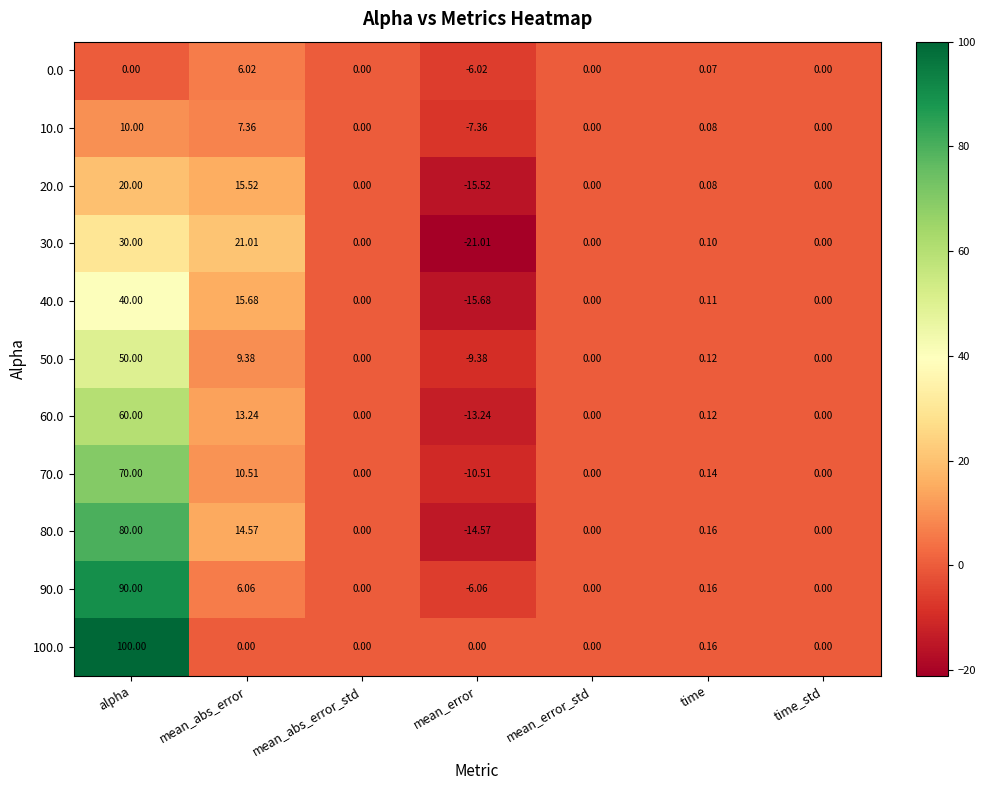

At which label does 70.0 first exceed 0?

alpha